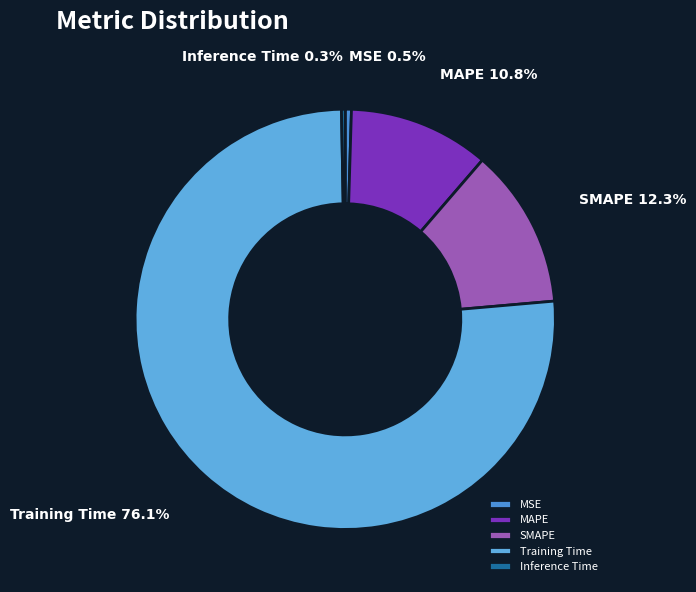

To the nearest percent, what is the combined percentage of Inference Time and SMAPE?

13%